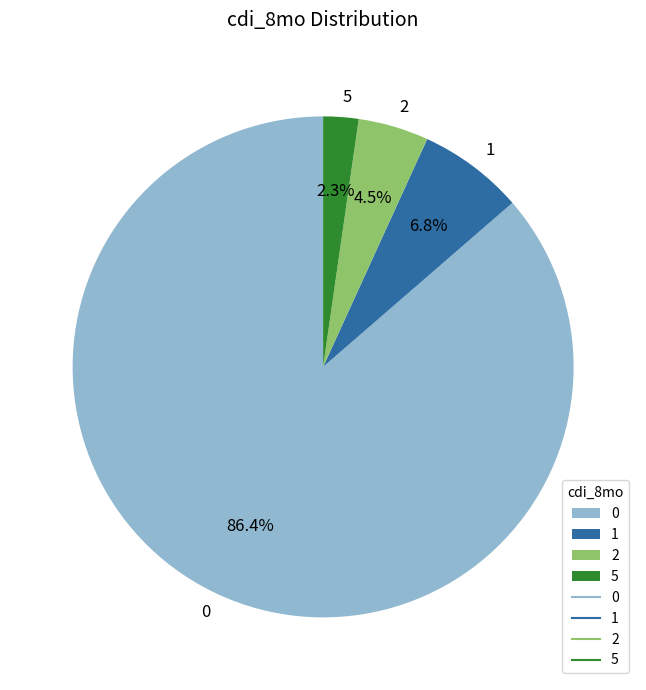

How much of the chart is everything except 0?

13.6%